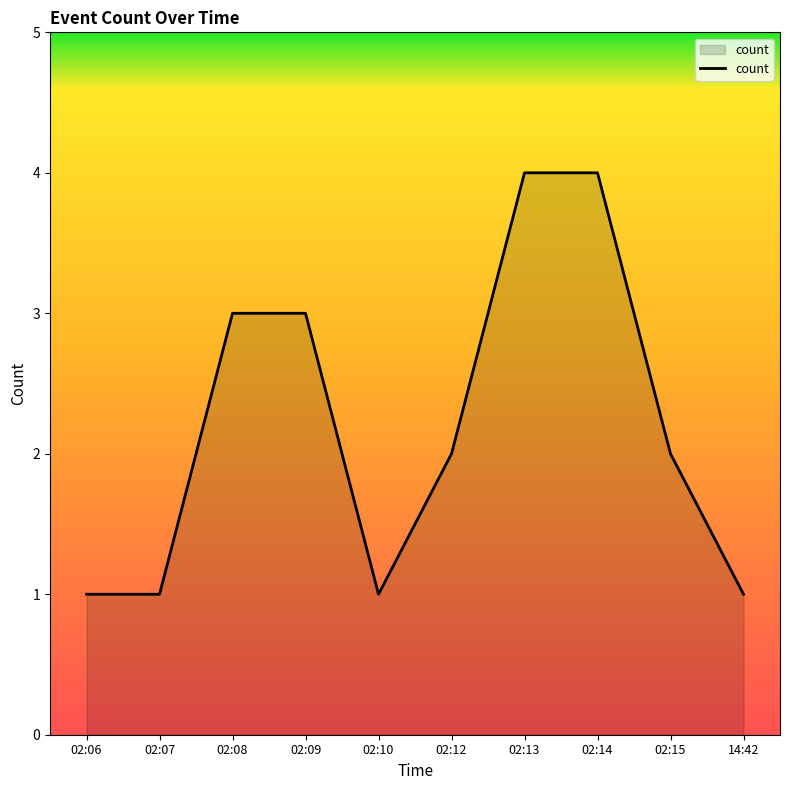

Is it true that the value at 02:08 is 4?

False